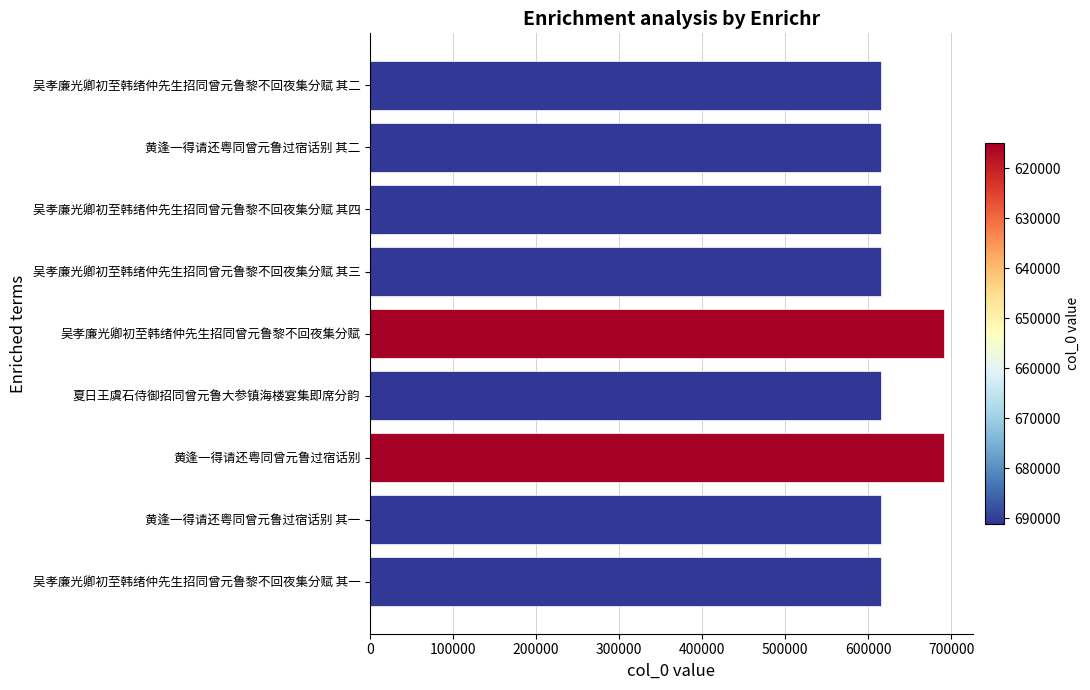

True or false: the data shows 615507 at 吴孝廉光卿初至韩绪仲先生招同曾元鲁黎不回夜集分赋 其四.

True